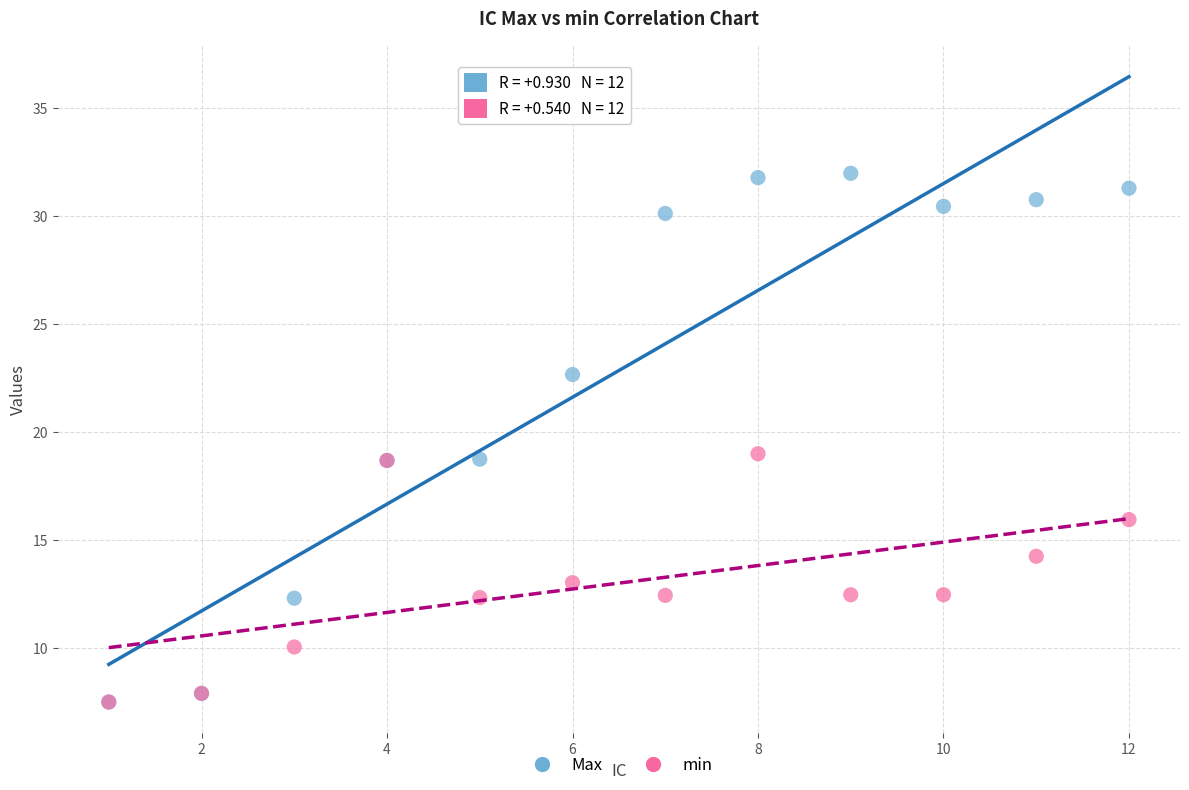

What are all the series names shown in the legend?

Max, min